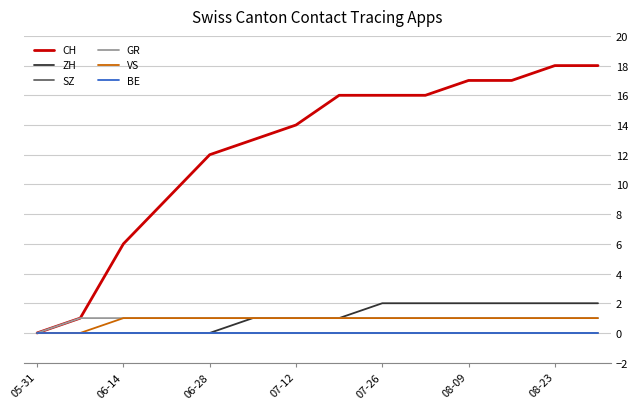

Which series has the largest total across all categories?

CH